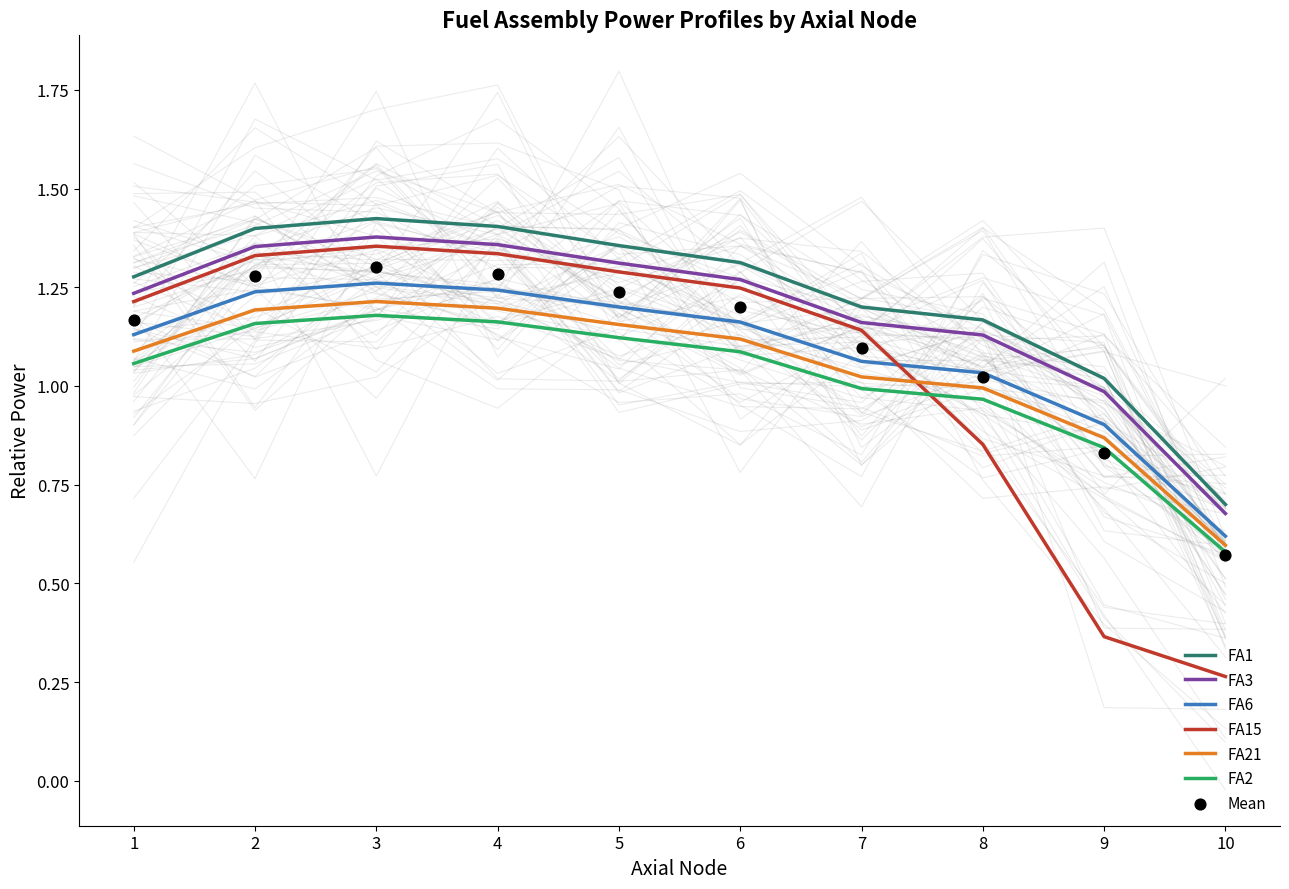

Which series contains the lowest Y value?

FA15